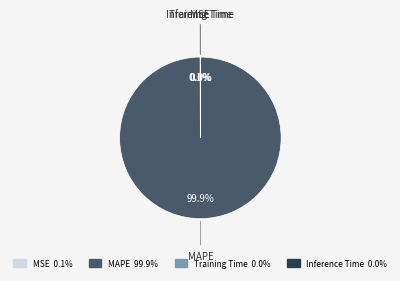

Which slice is the largest?

MAPE